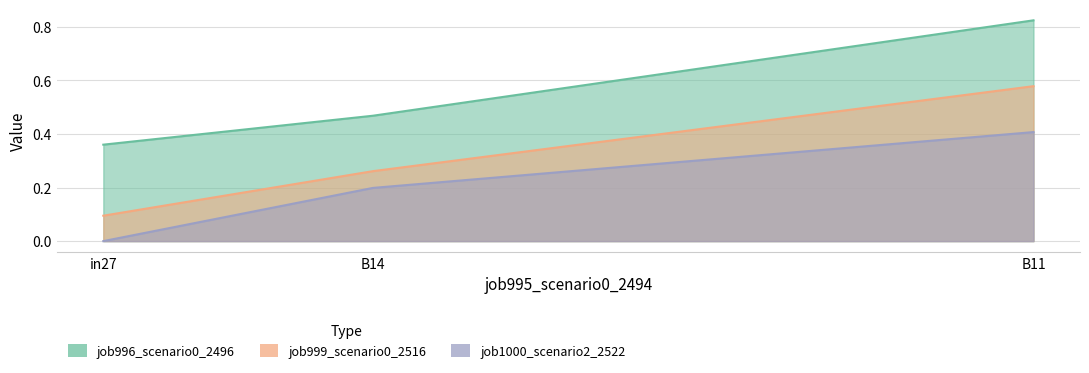

Which series has the largest total across all categories?

job996_scenario0_2496